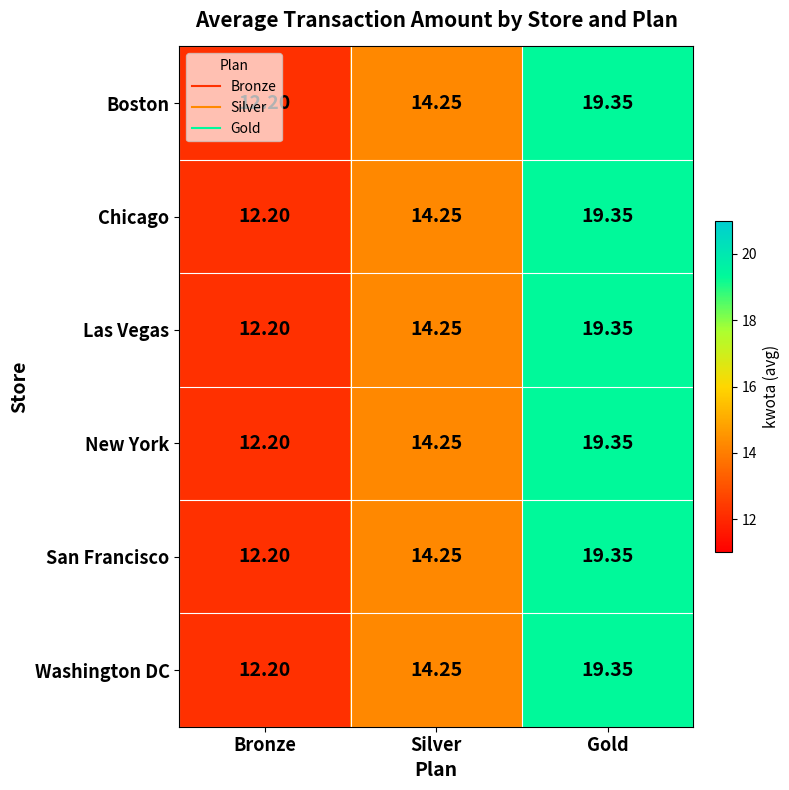

Rank the categories by Washington DC value from lowest to highest.

Bronze, Silver, Gold